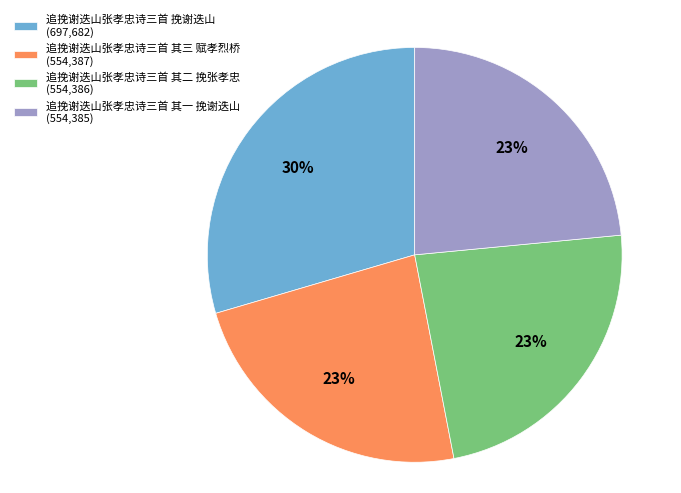

What percentage is the 追挽谢迭山张孝忠诗三首 其一 挽谢迭山 slice, to the nearest percent?

23%